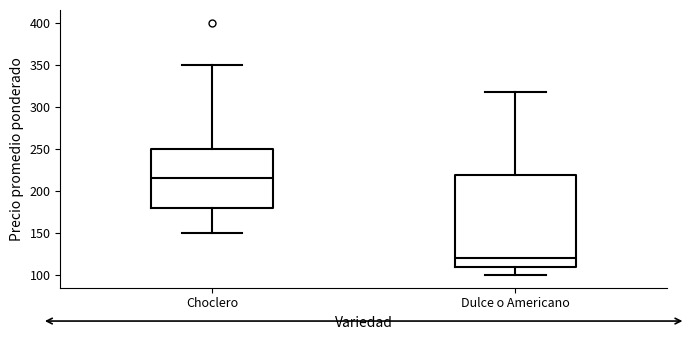

Reading left to right, transcribe this box plot: for each box, give where its median line is, the range the box spans, and where its two whiskers end, as read against the y-axis. The values are not printed on the chart, so give them approximately, as read against the axis.

Choclero: median 215, box 180 to 250, whiskers 150 to 350
Dulce o Americano: median 120, box 110 to 220, whiskers 100 to 315